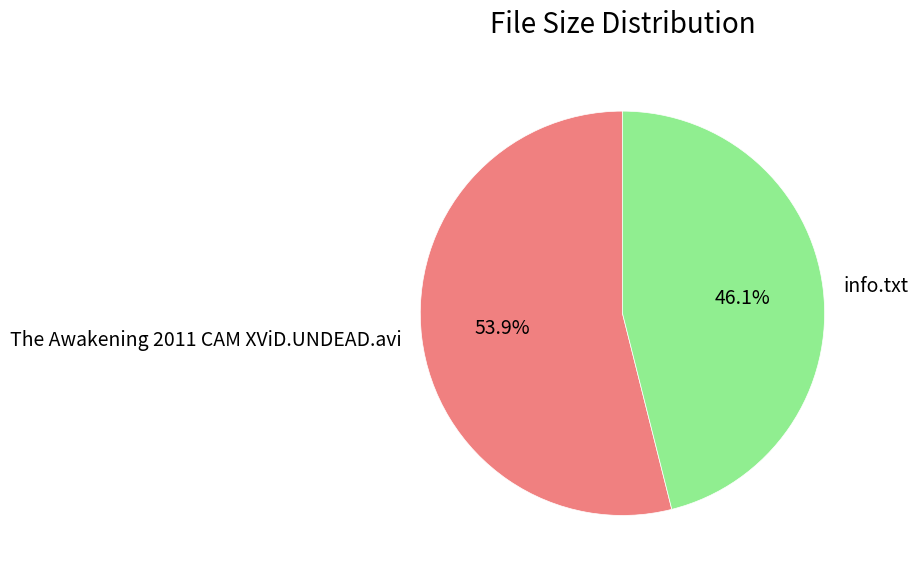

Rank the categories by value from highest to lowest.

The Awakening 2011 CAM XViD.UNDEAD.avi, info.txt